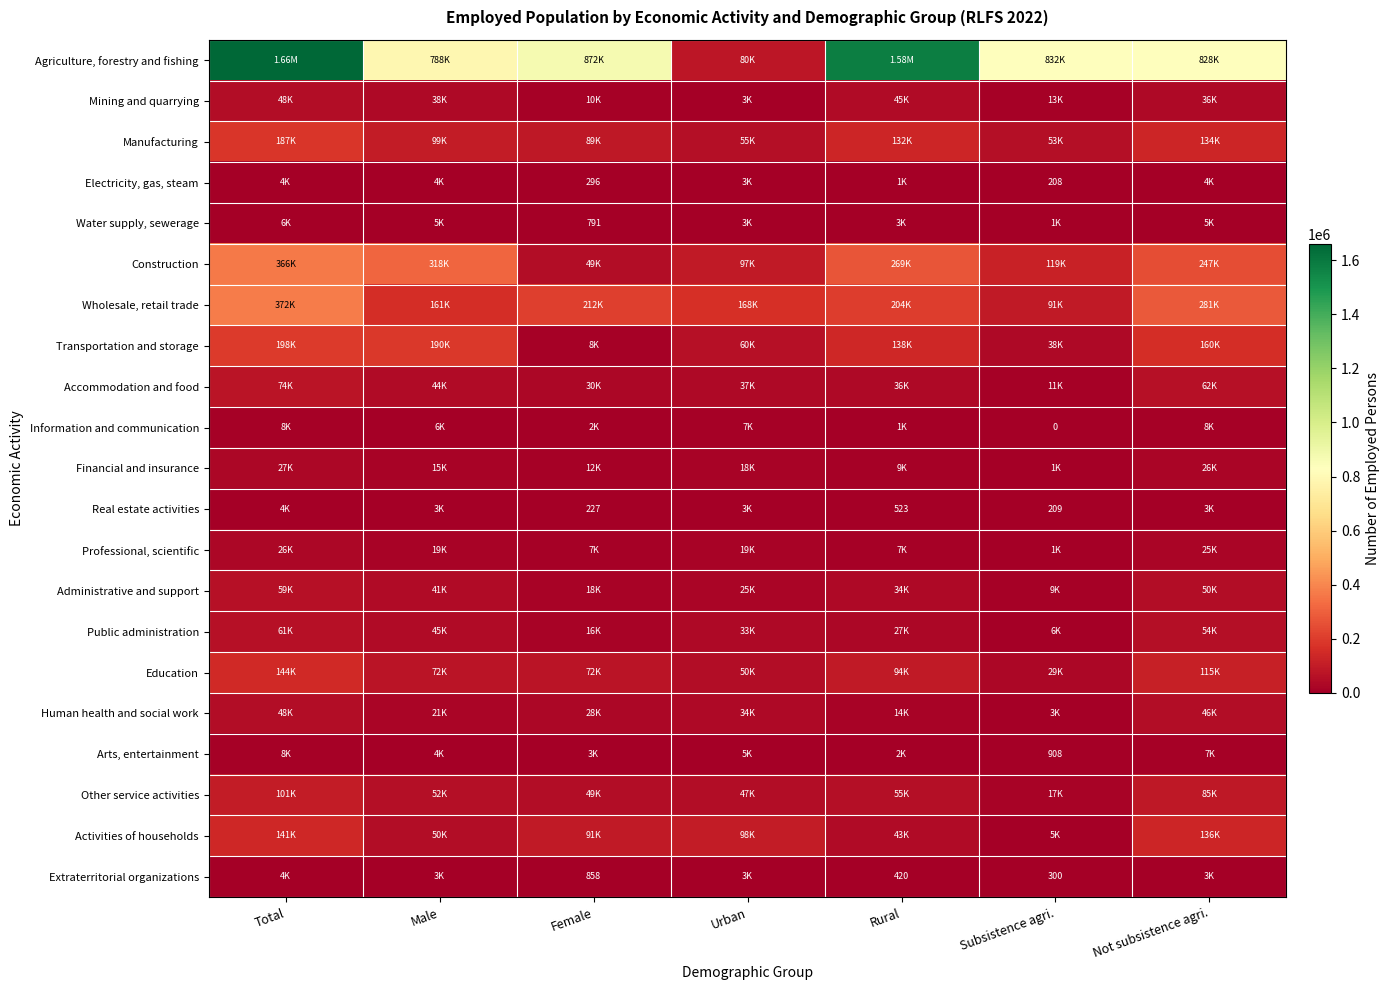

List the labels in order of Manufacturing value, smallest first.

Subsistence agri., Urban, Female, Male, Rural, Not subsistence agri., Total